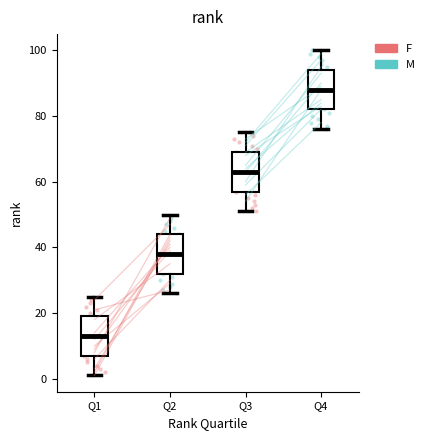

Reading left to right, transcribe this box plot: for each box, give where its median line is, the range the box spans, and where its two whiskers end, as read against the y-axis. The values are not printed on the chart, so give them approximately, as read against the axis.

Q1: median 14, box 8 to 20, whiskers 2 to 26
Q2: median 38, box 32 to 44, whiskers 26 to 50
Q3: median 64, box 58 to 70, whiskers 52 to 76
Q4: median 88, box 82 to 94, whiskers 76 to 100